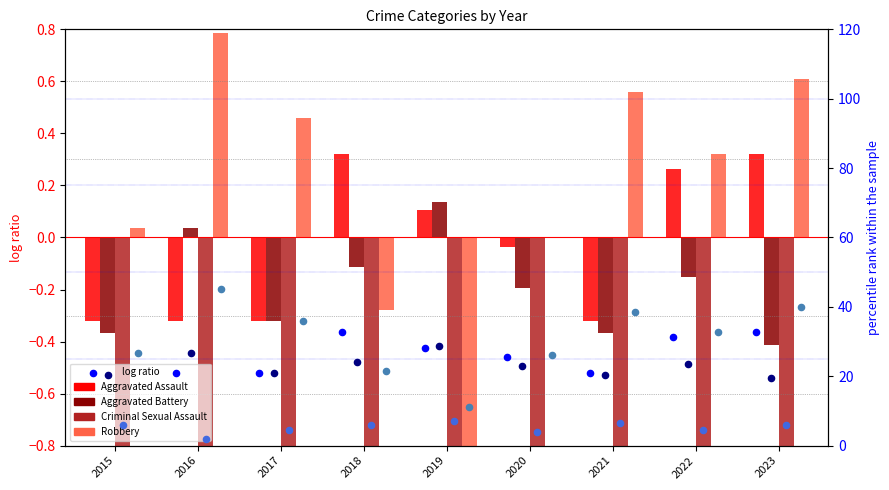

What is the total value across all series at 2016?

94.8